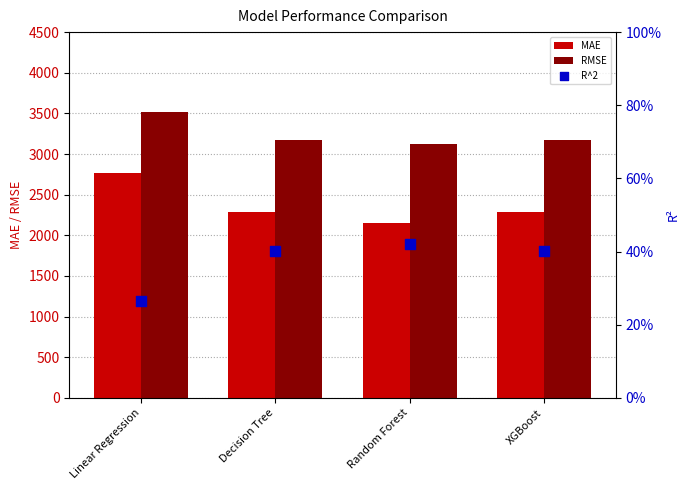

At how many categories does at least one series exceed 2211?

4